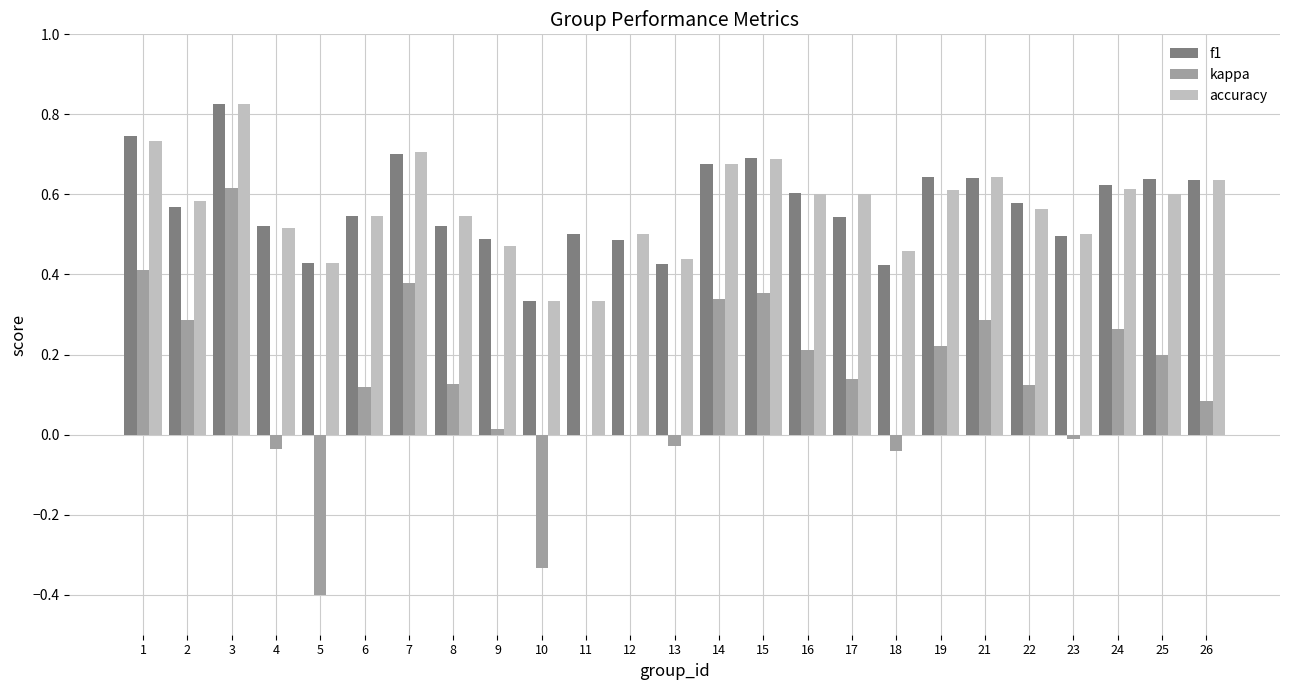

What is the sum of all f1 values?

14.3